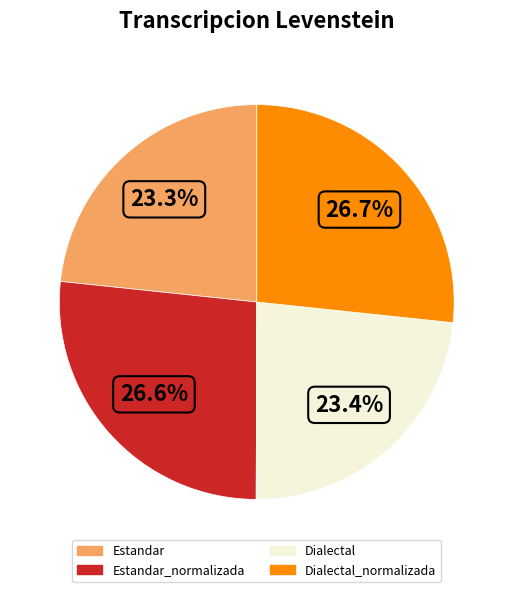

Is there any slice that represents more than half of the pie?

No